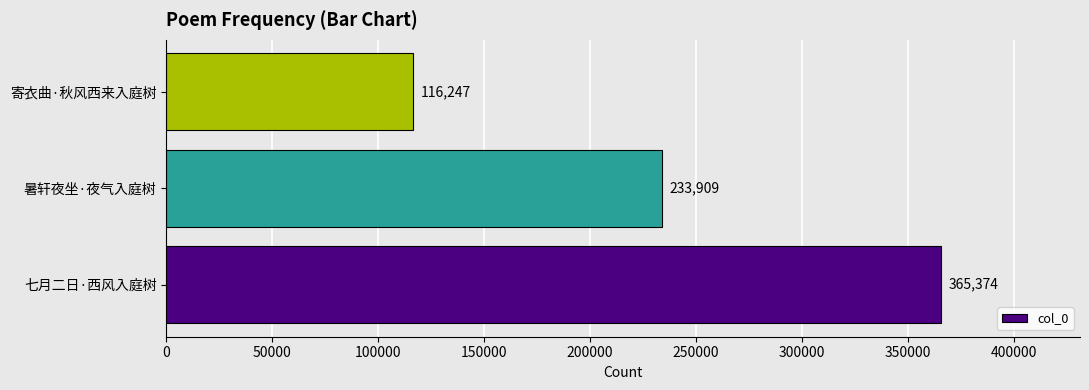

Between 暑轩夜坐·夜气入庭树 and 寄衣曲·秋风西来入庭树, which is larger?

暑轩夜坐·夜气入庭树